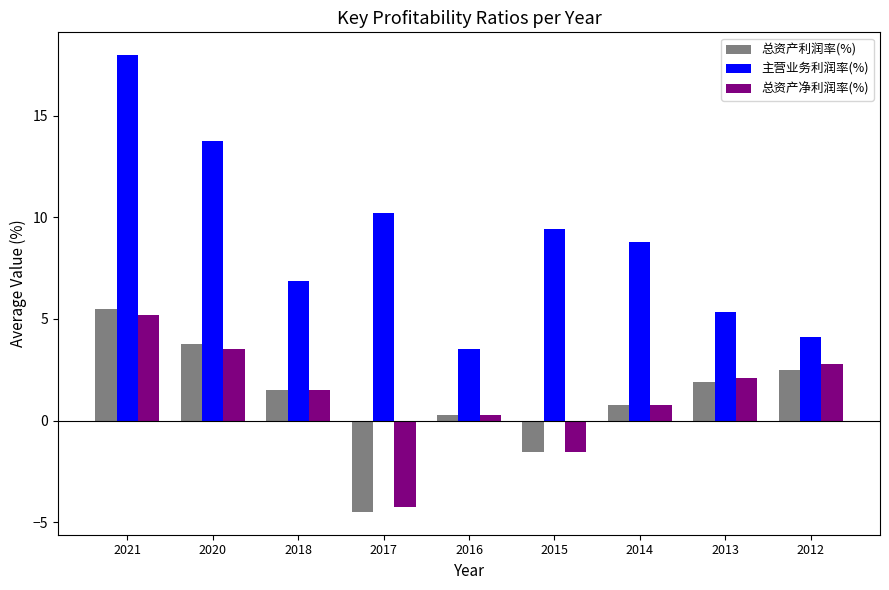

Does the chart contain stacked bars?

No